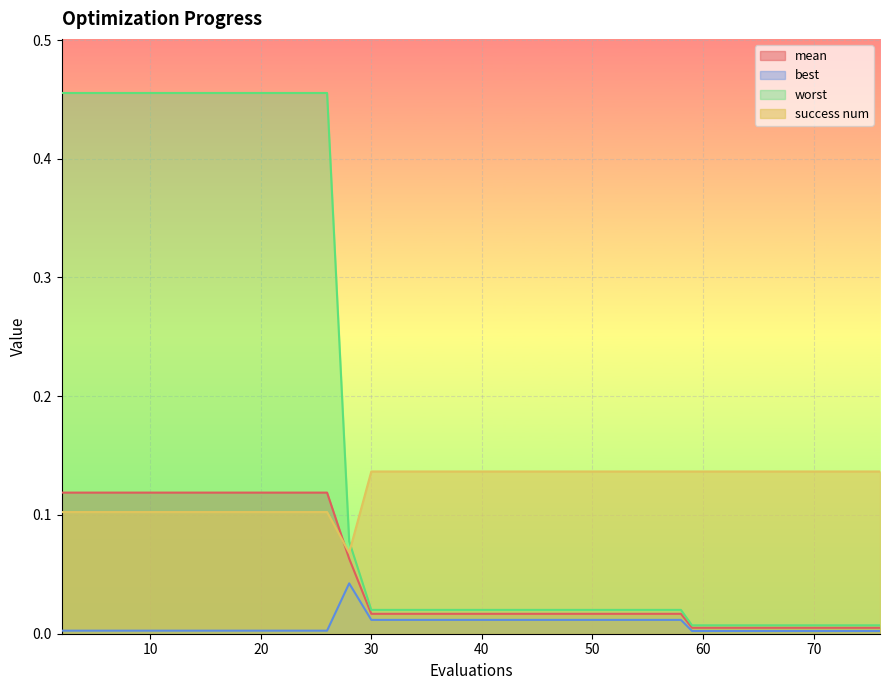

True or false: mean has more than 1 interior local peaks.

False